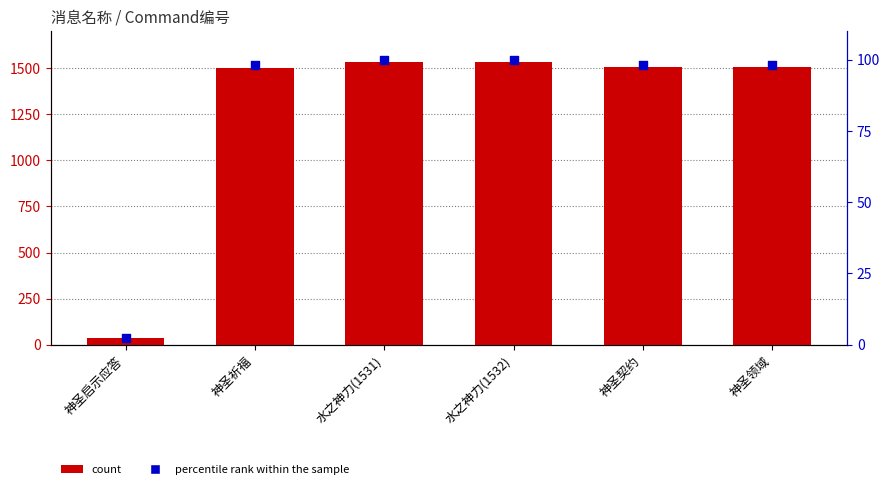

Which series has the largest total across all categories?

Command编号